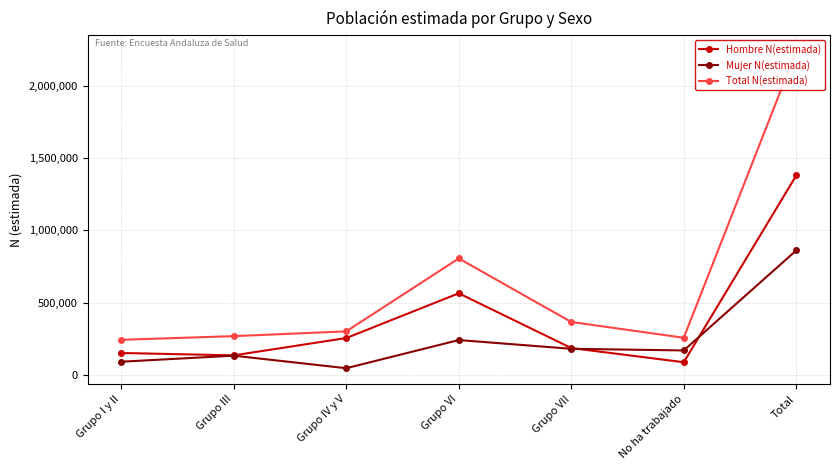

Which series has the widest spread of values?

Total N(estimada)